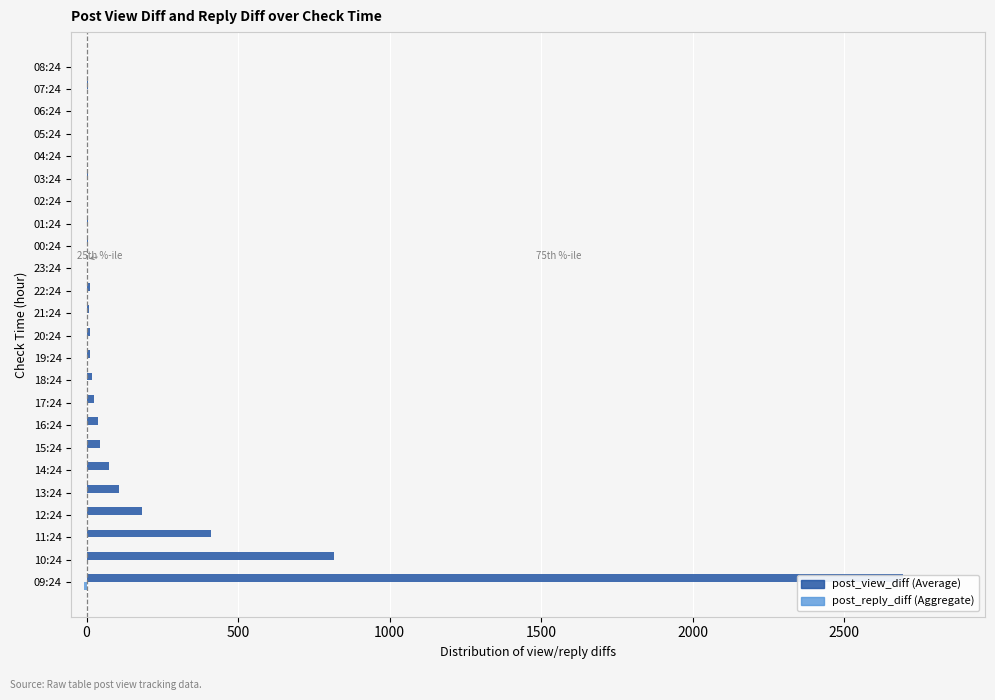

How many values in post_reply_diff are below zero?

1